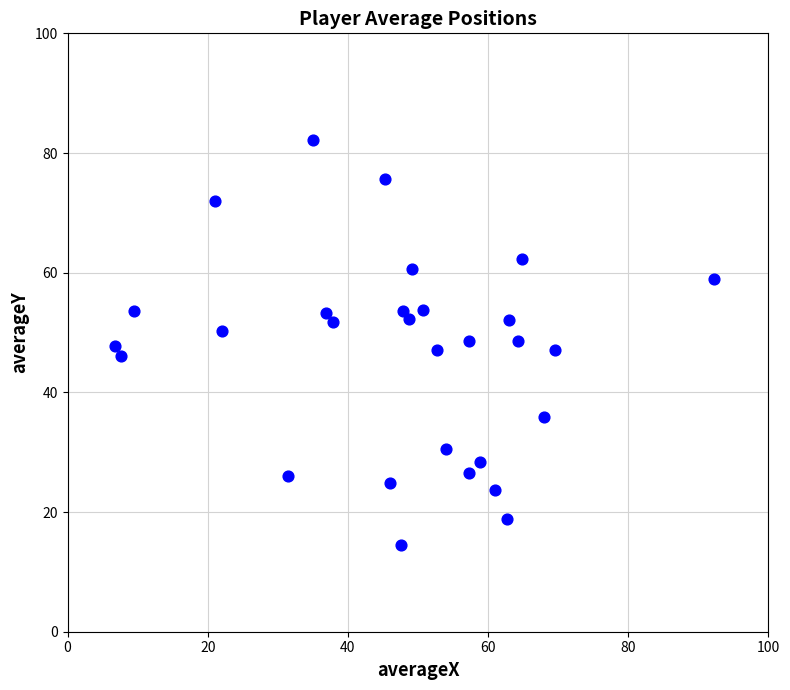

What is the range of Y values (max minus min)?

67.6